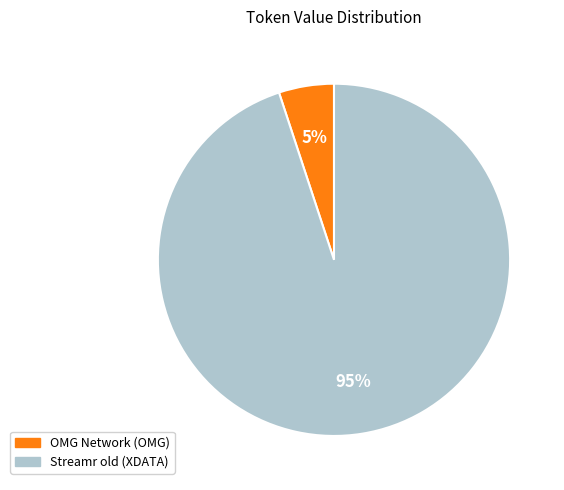

Is there a majority slice in this chart?

Yes